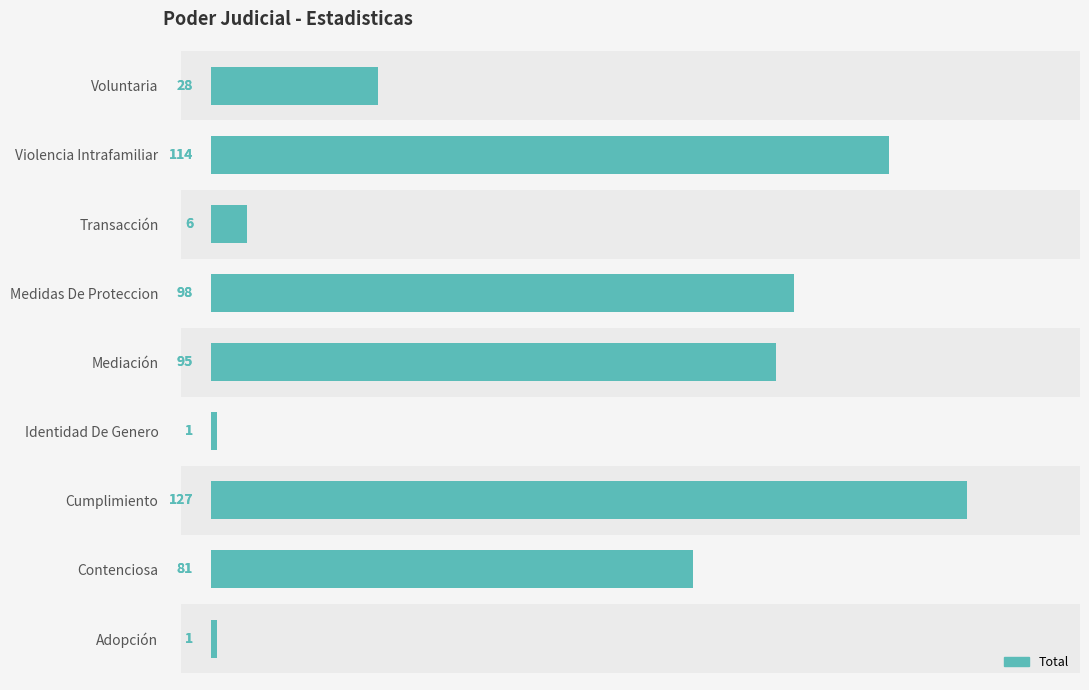

The chart shows a value of 86 at Cumplimiento. True or false?

False